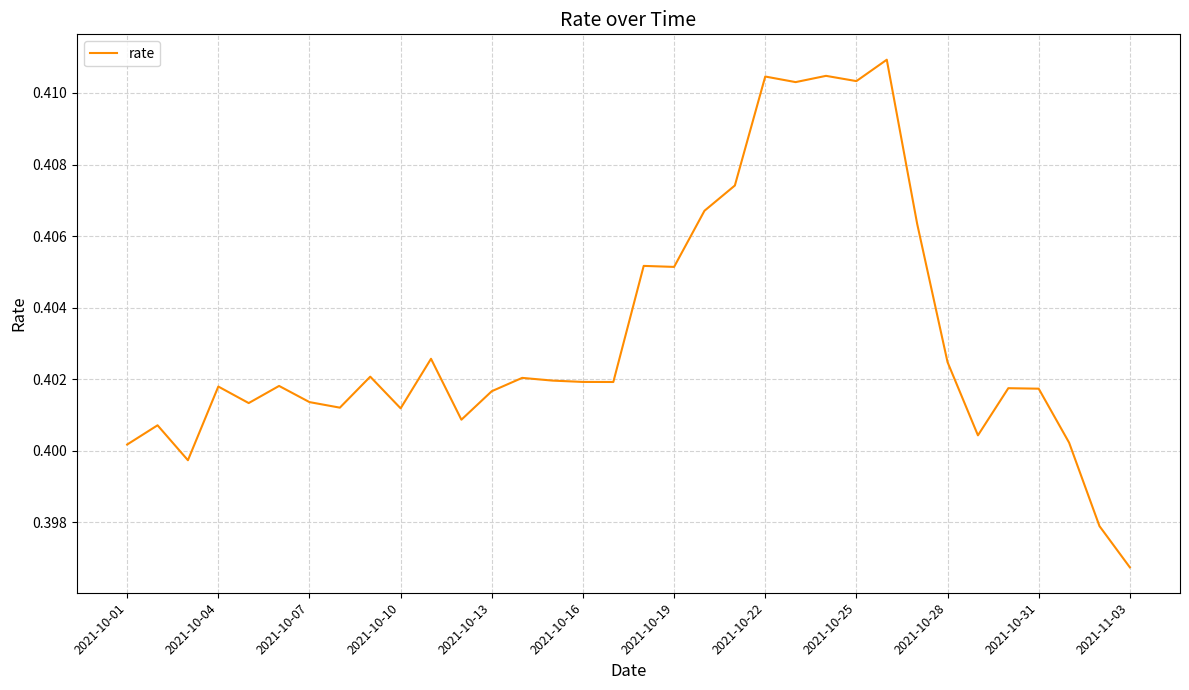

How many lines are shown in the chart?

1